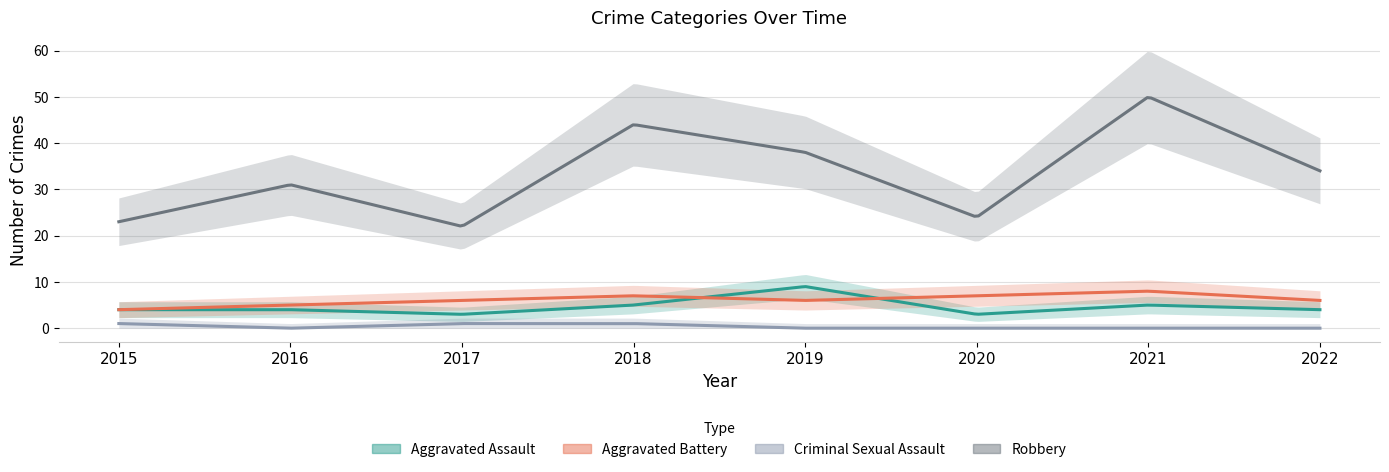

What is the maximum value for Aggravated Assault?

9